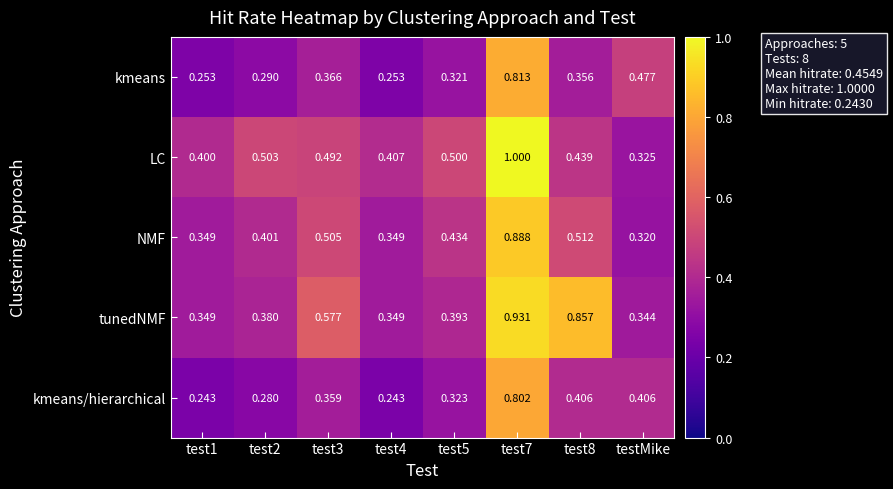

Rank the series at test2 from lowest to highest value.

kmeans/hierarchical, kmeans, tunedNMF, NMF, LC